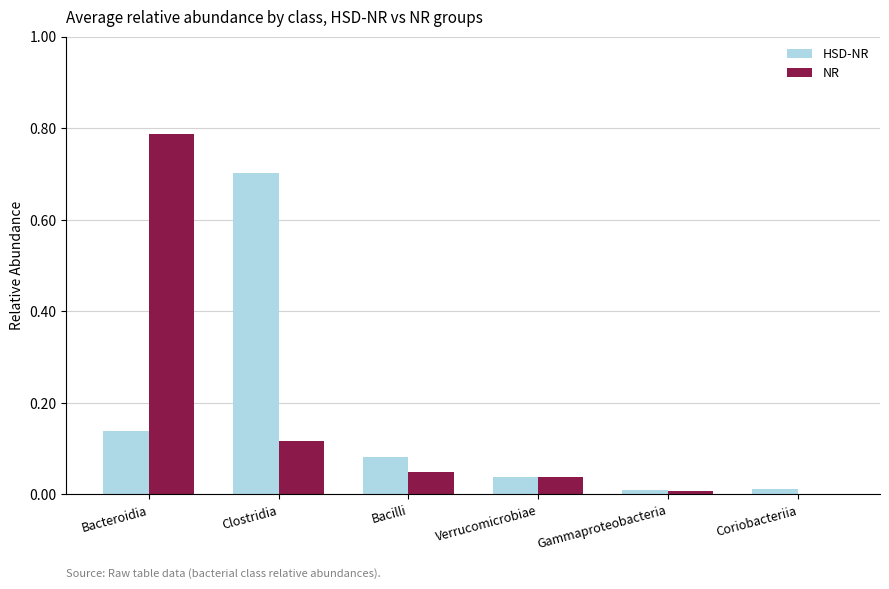

What is the sum of all HSD-NR values?

1.0